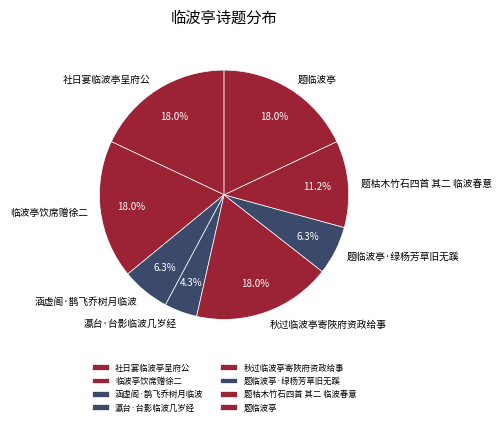

Is 题临波亭·绿杨芳草旧无蹊 the majority of the pie?

No